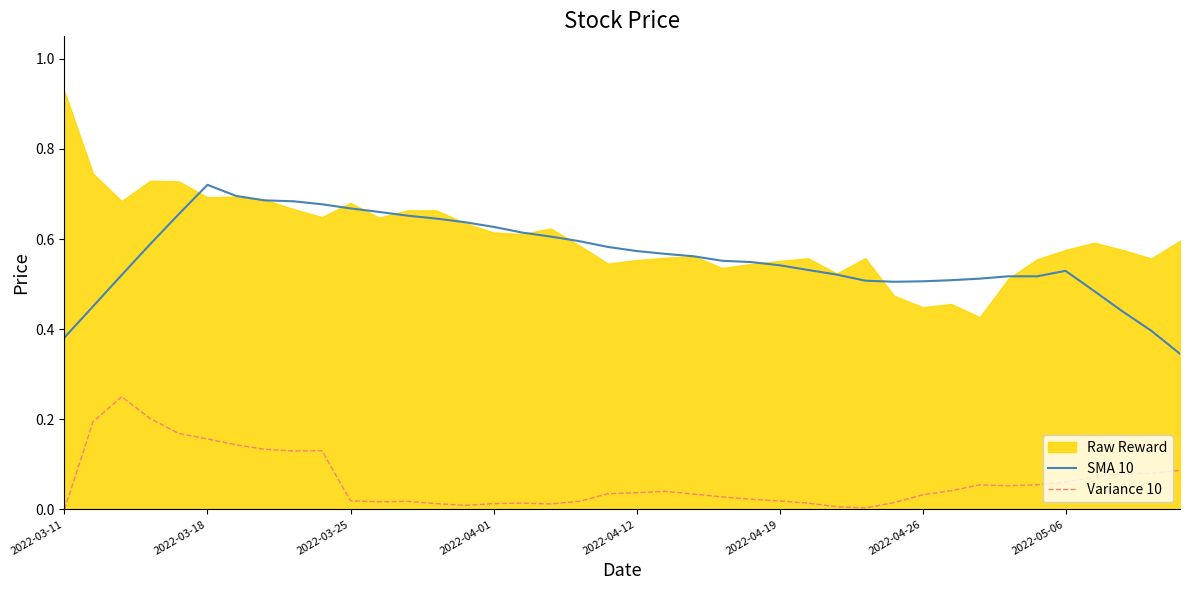

At how many categories does at least one series exceed 0?

40